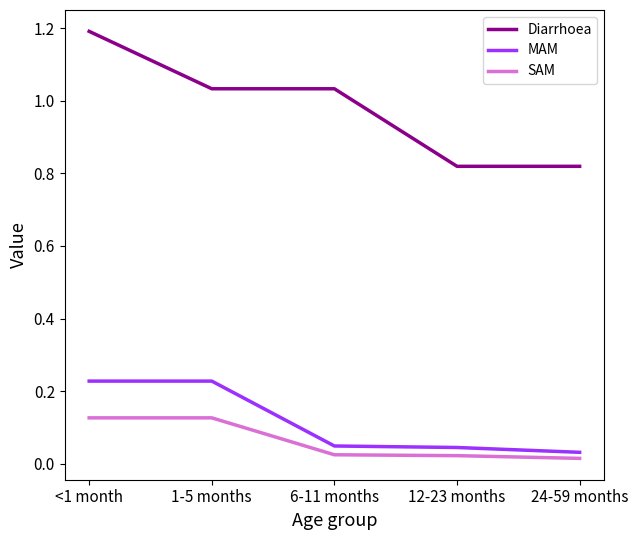

Which label corresponds to the largest value in the chart?

<1 month